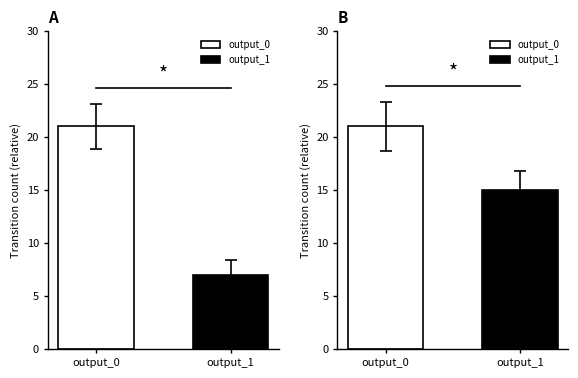

What is the difference between the highest and lowest values at output_1?

8